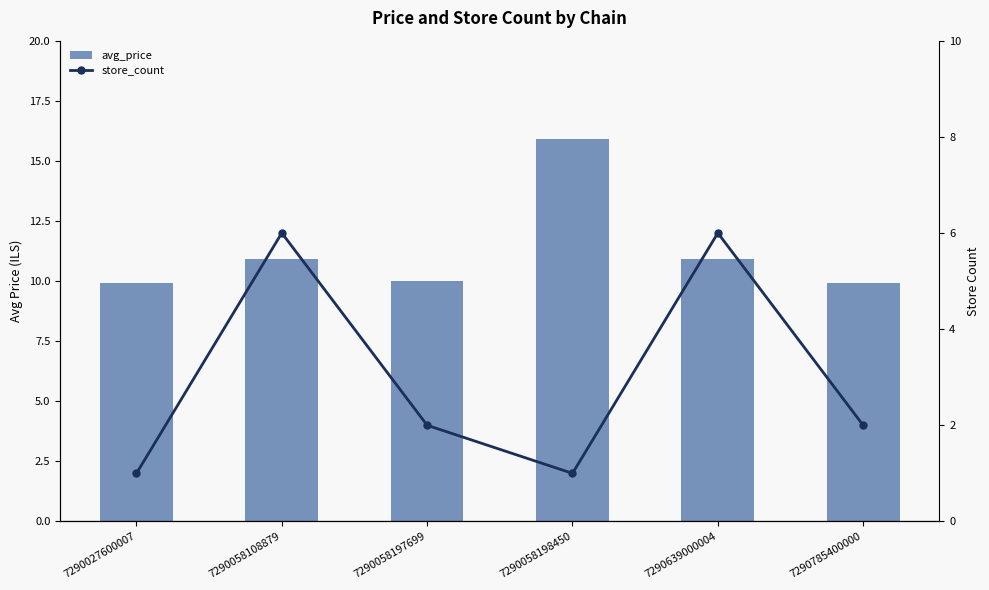

Reading left to right, list all the values displayed in this chart.

avg_price: 7290027600007=9.9	7290058108879=10.9	7290058197699=10.0	7290058198450=15.9	7290639000004=10.9	7290785400000=9.9
store_count: 7290027600007=1.0	7290058108879=6.0	7290058197699=2.0	7290058198450=1.0	7290639000004=6.0	7290785400000=2.0